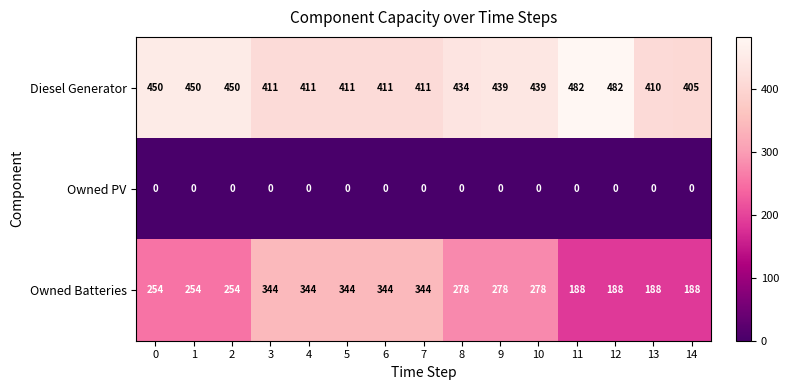

Between 1 and 7, which series saw the biggest shift?

Owned Batteries